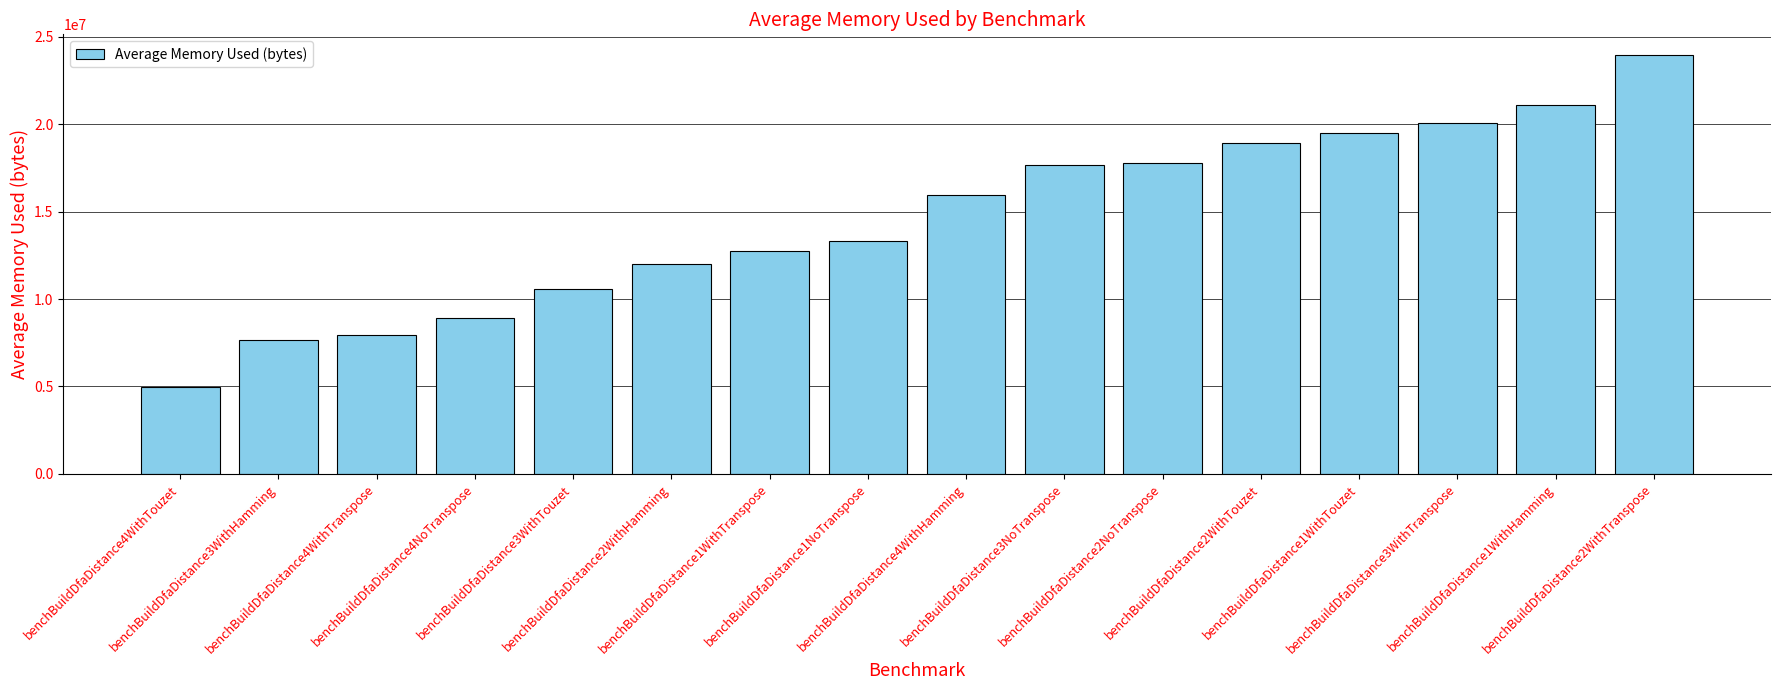

The value at benchBuildDfaDistance3NoTranspose is 17646426.7. True or false?

True